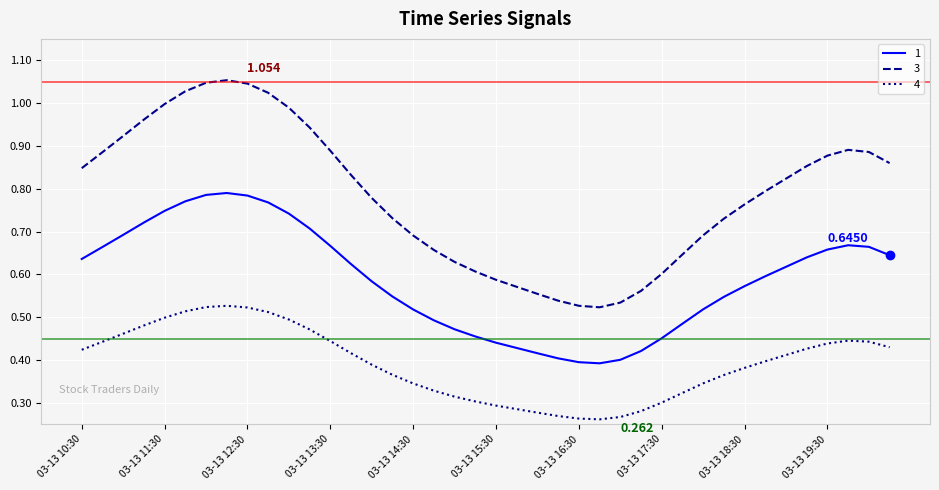

True or false: 3 and 4 intersect in this chart.

False